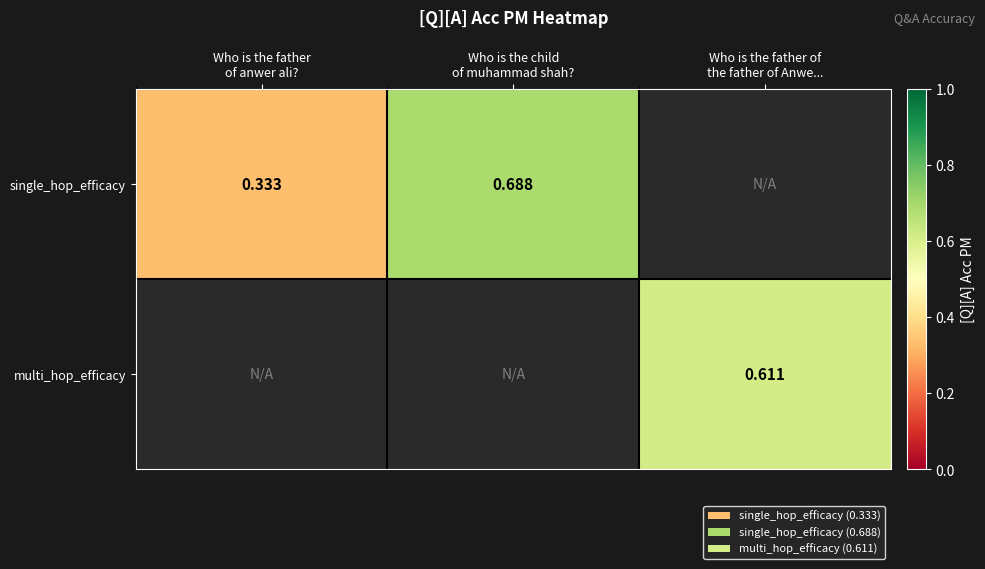

Rank the series by their maximum value, from highest to lowest.

single_hop_efficacy, multi_hop_efficacy